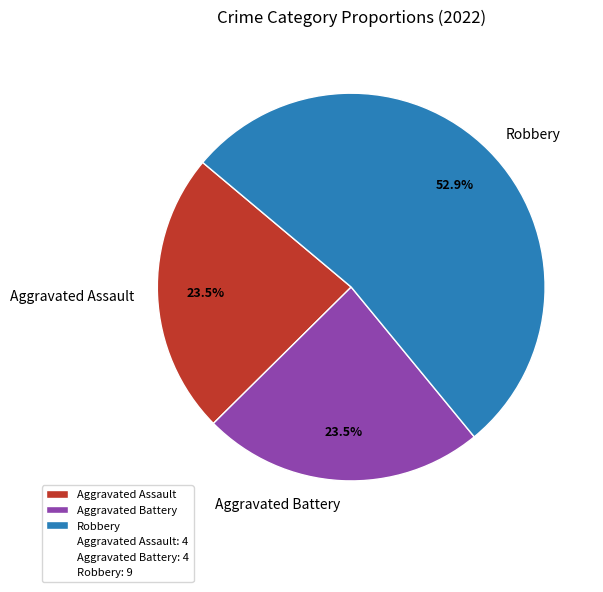

Do Aggravated Assault and Robbery together represent more than half of the pie?

Yes